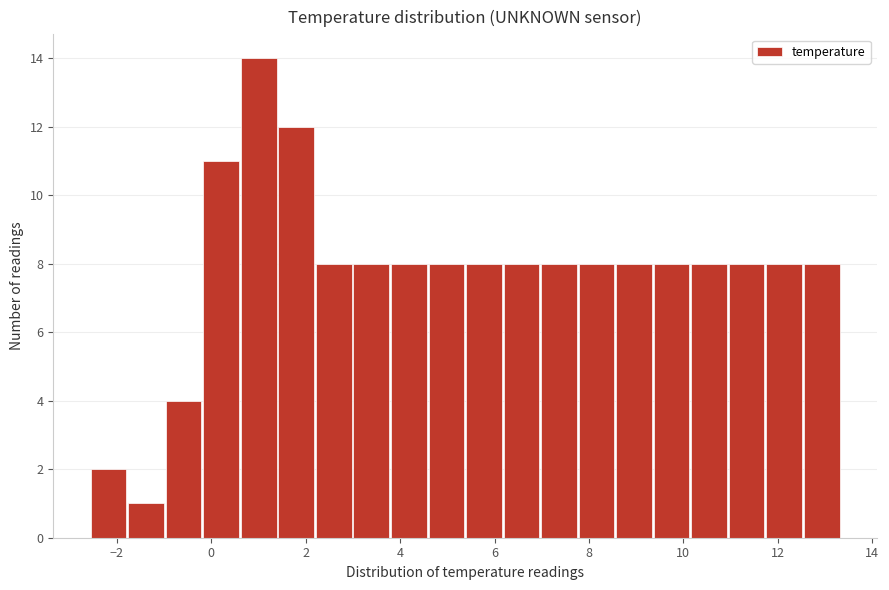

Read against the x-axis, roughly where is the centre of the tallest bar?

1.0